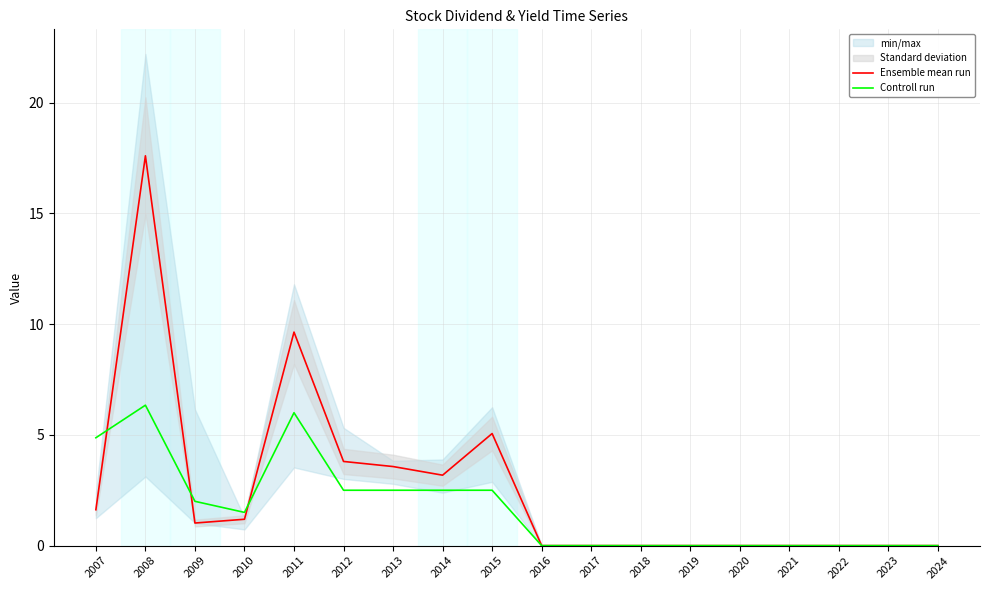

True or false: Ensemble mean run and Controll run cross at least once.

True